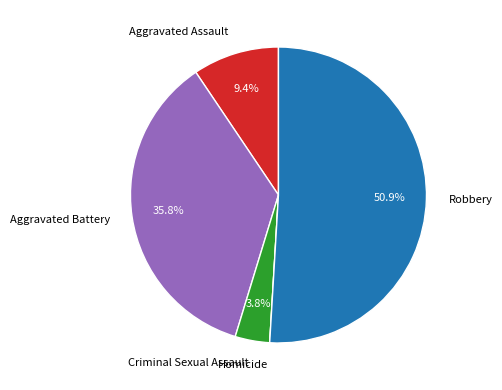

Which slice is the largest?

Robbery